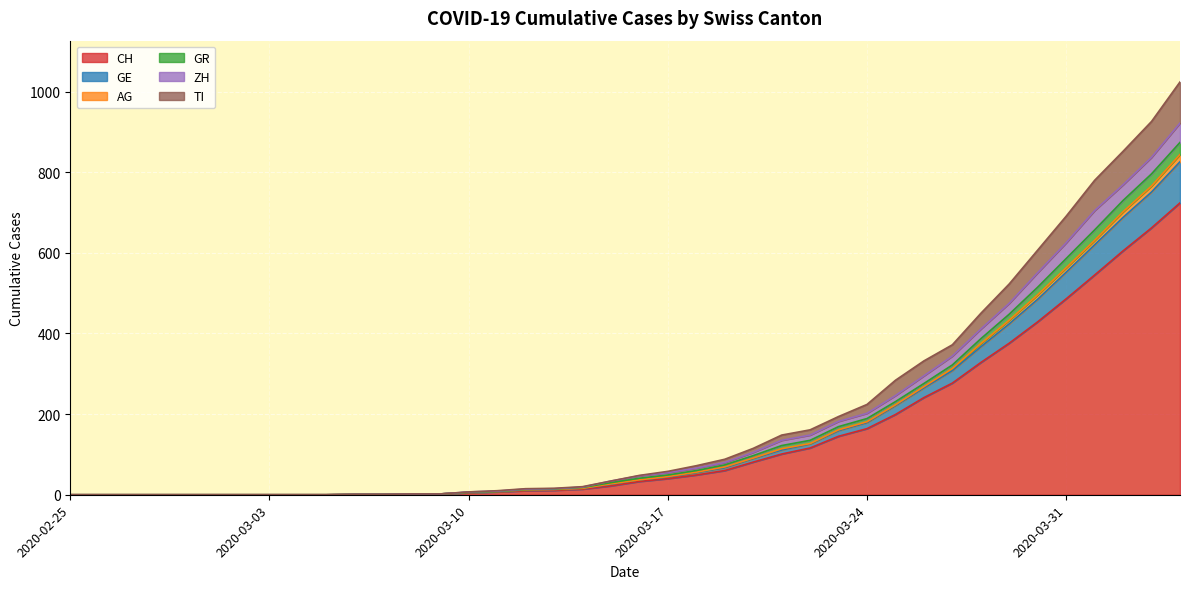

At which label does ZH reach its minimum?

2020-02-25